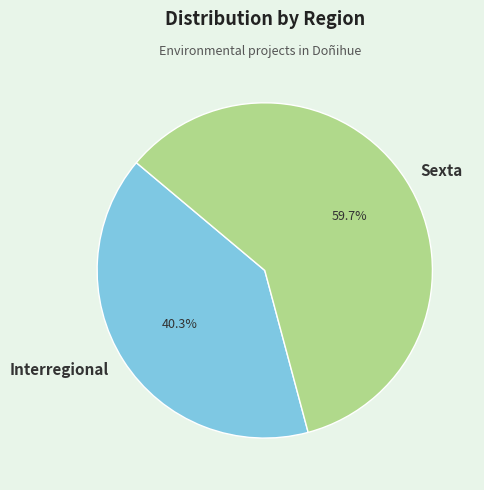

True or false: Interregional accounts for 40% of the total.

True